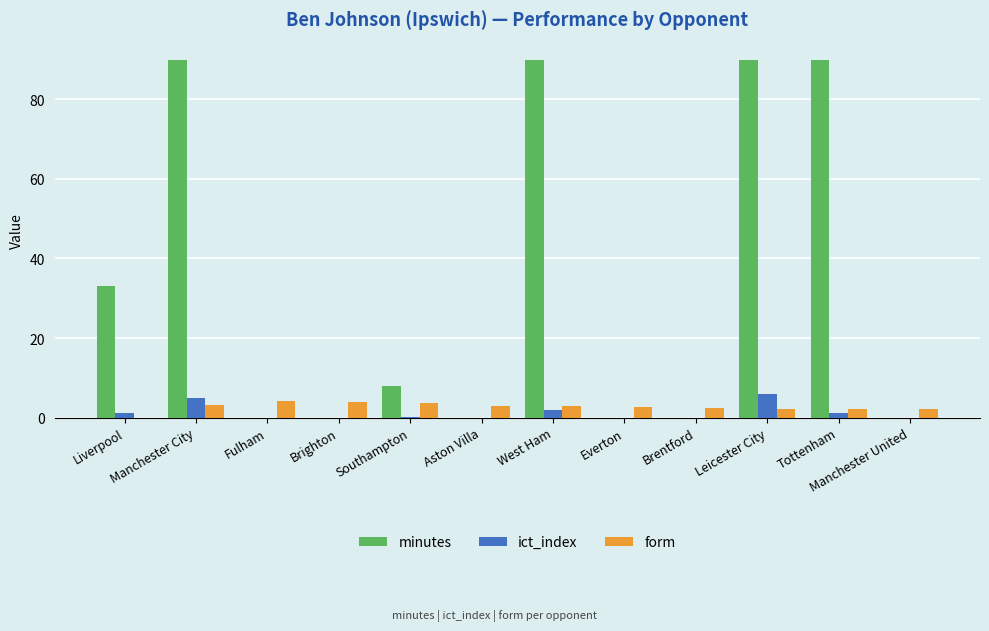

Is it true that ict_index equals 0.0 at Brighton?

True